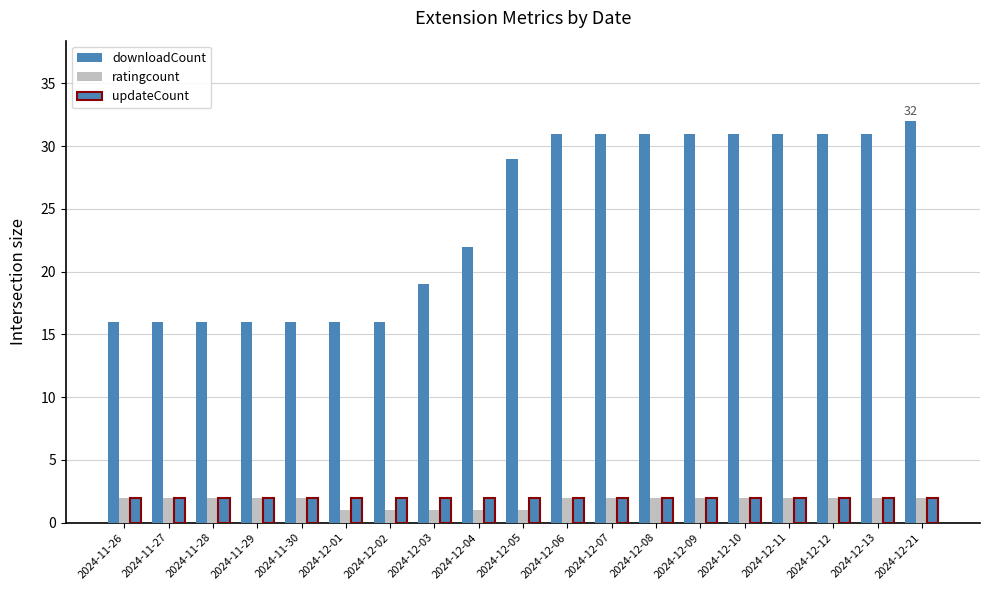

What is the difference between the second highest and minimum values in the ratingcount series?

1